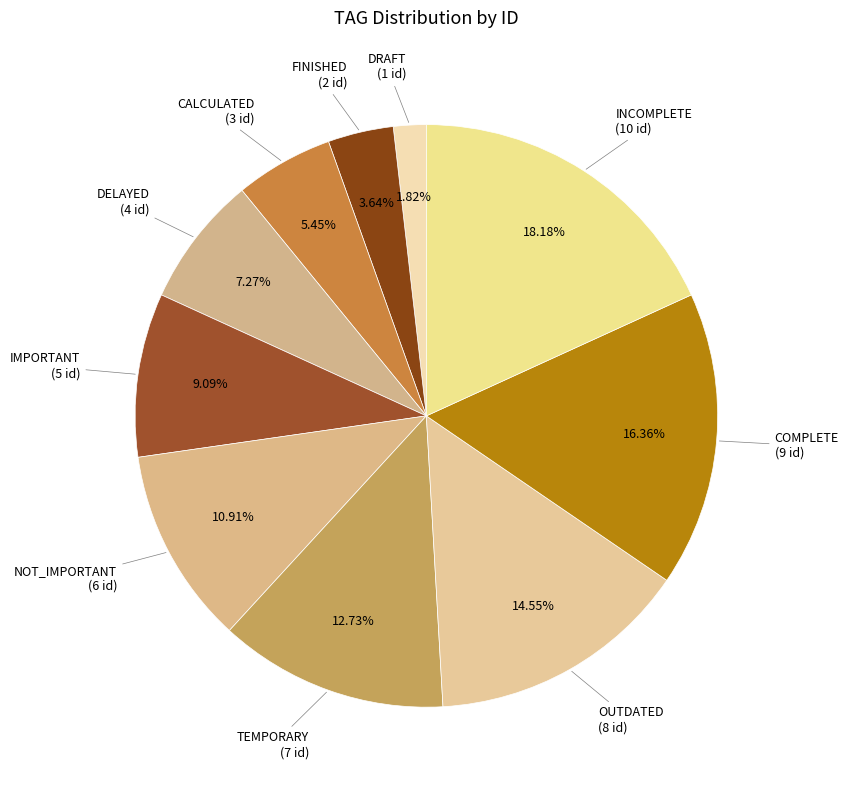

Does OUTDATED account for over 50% of the chart?

No